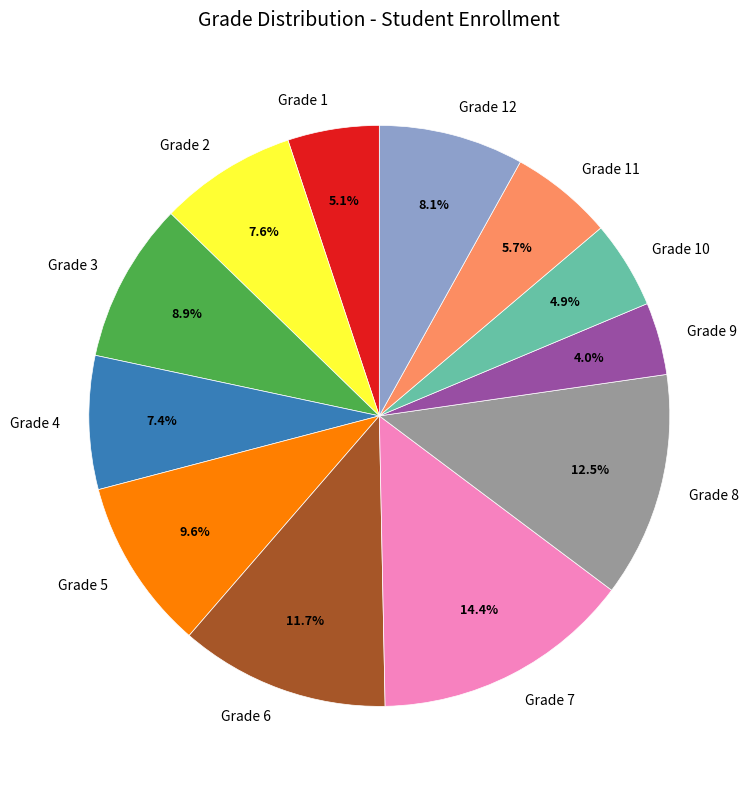

Approximately how many times larger is the value at Grade 1 compared to Grade 9?

1.3